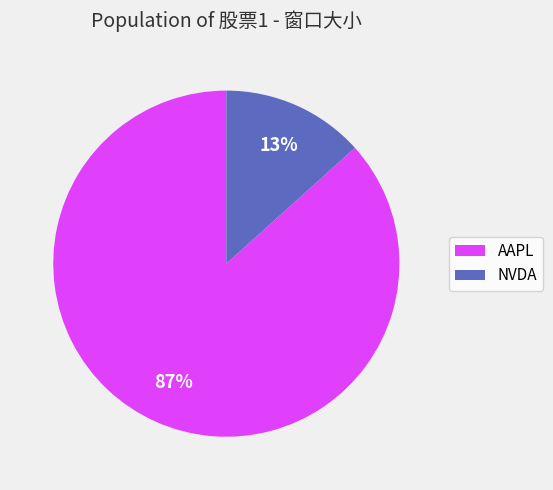

How many segments does this pie chart have?

2